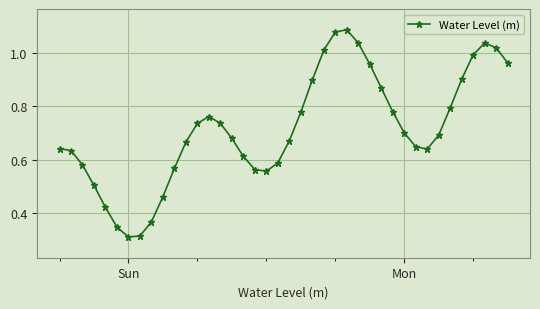

True or false: there are more than 0 points higher than both neighbors.

True